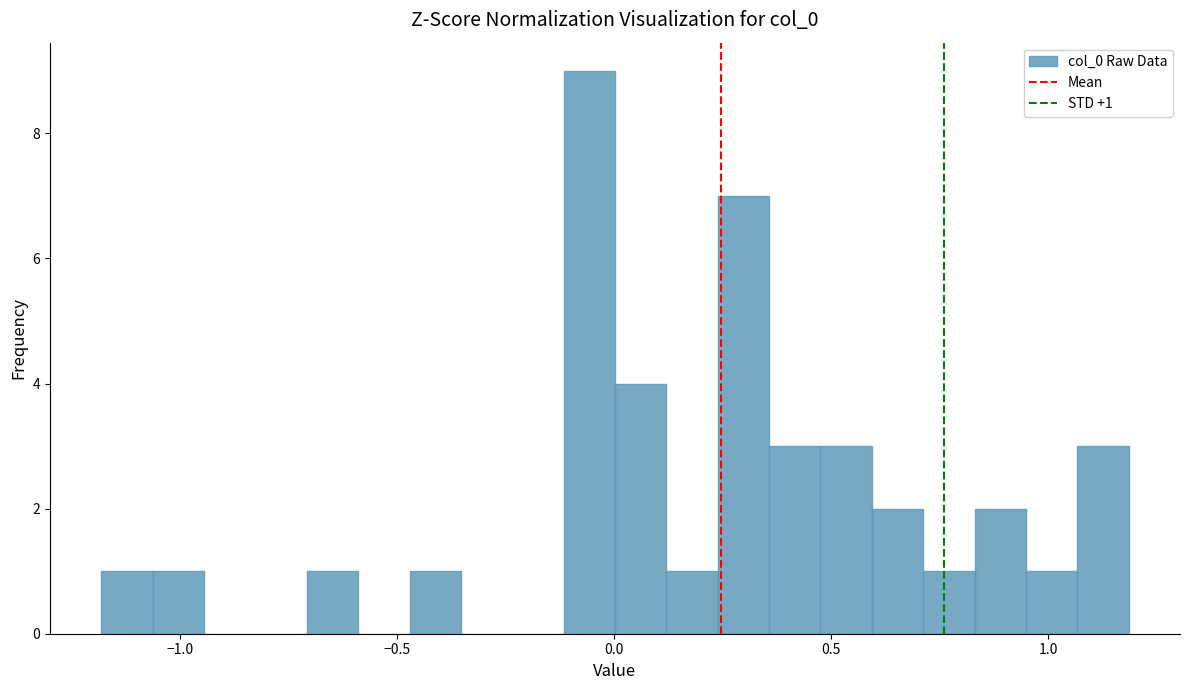

Read against the x-axis, roughly where is the centre of the tallest bar?

-0.05